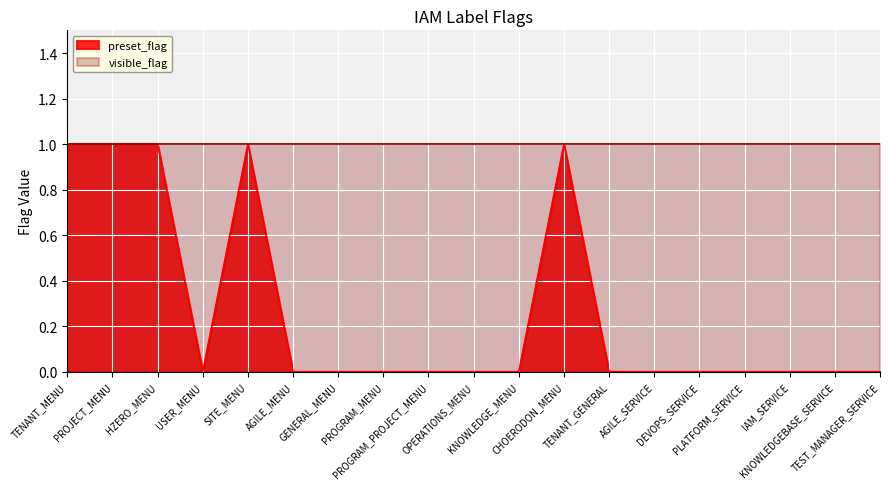

Count the number of values greater than 0.

5